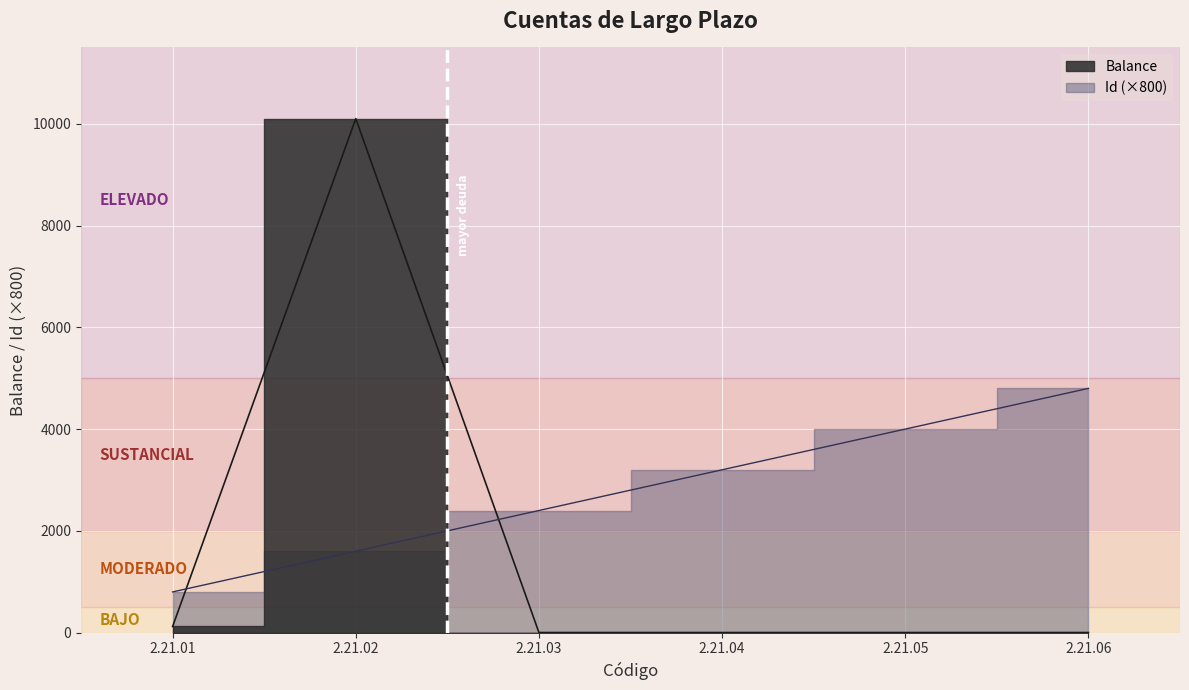

Reading right to left, list all the values displayed in this chart.

Id: 2.21.06=4800	2.21.05=4000	2.21.04=3200	2.21.03=2400	2.21.02=1600	2.21.01=800
Balance: 2.21.06=2	2.21.05=2	2.21.04=2	2.21.03=2	2.21.02=10101	2.21.01=121